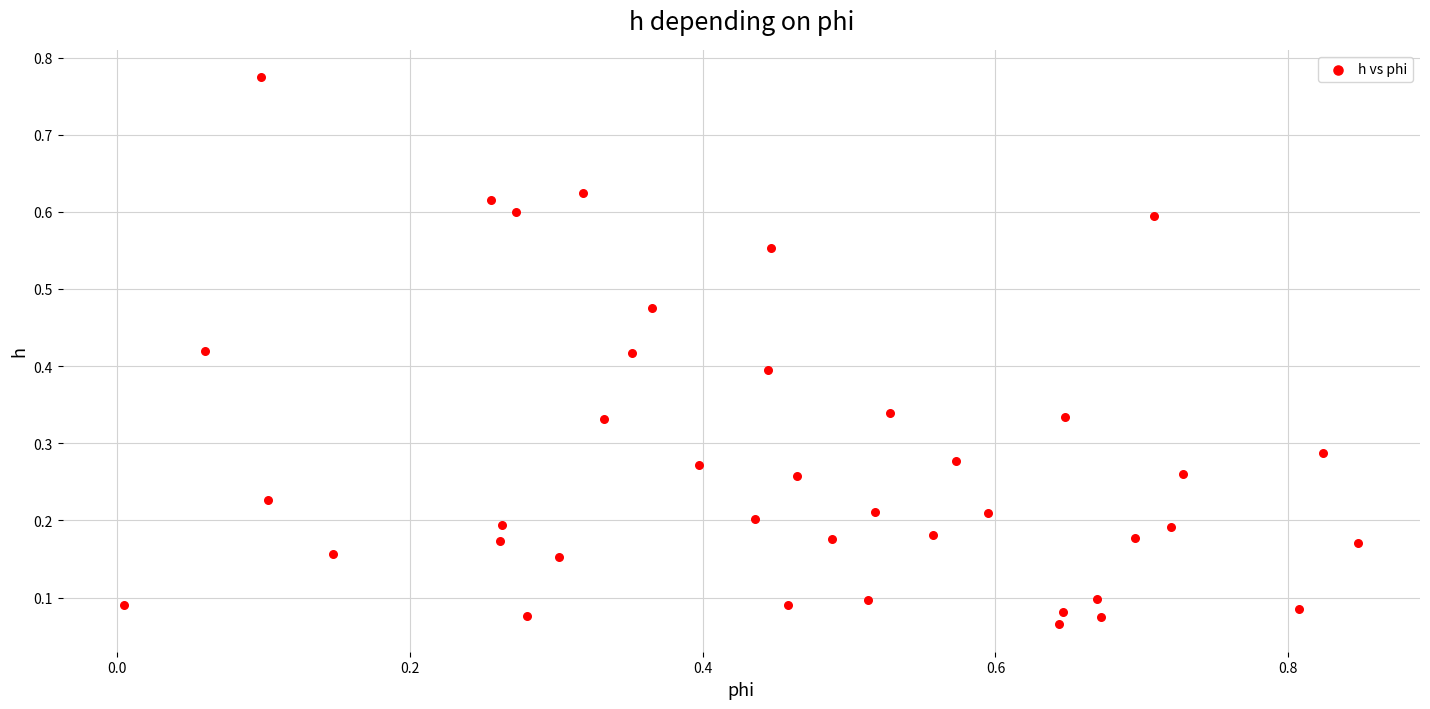

What is the range of Y values (max minus min)?

0.7